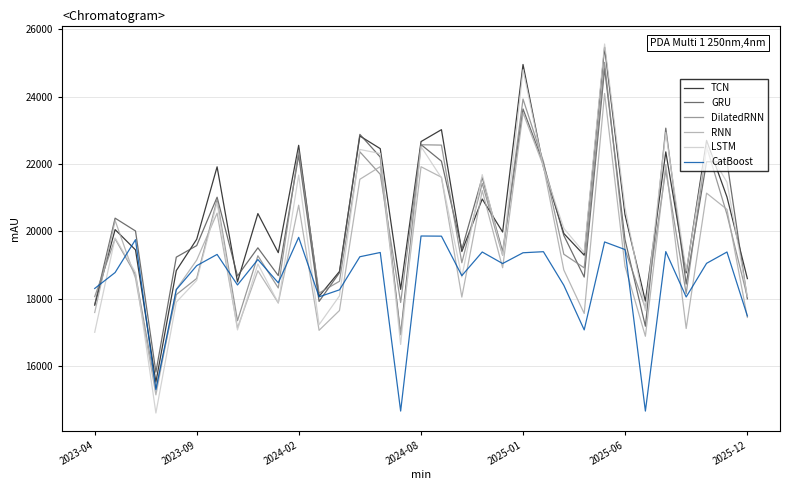

Which series has the largest range (max minus min)?

LSTM